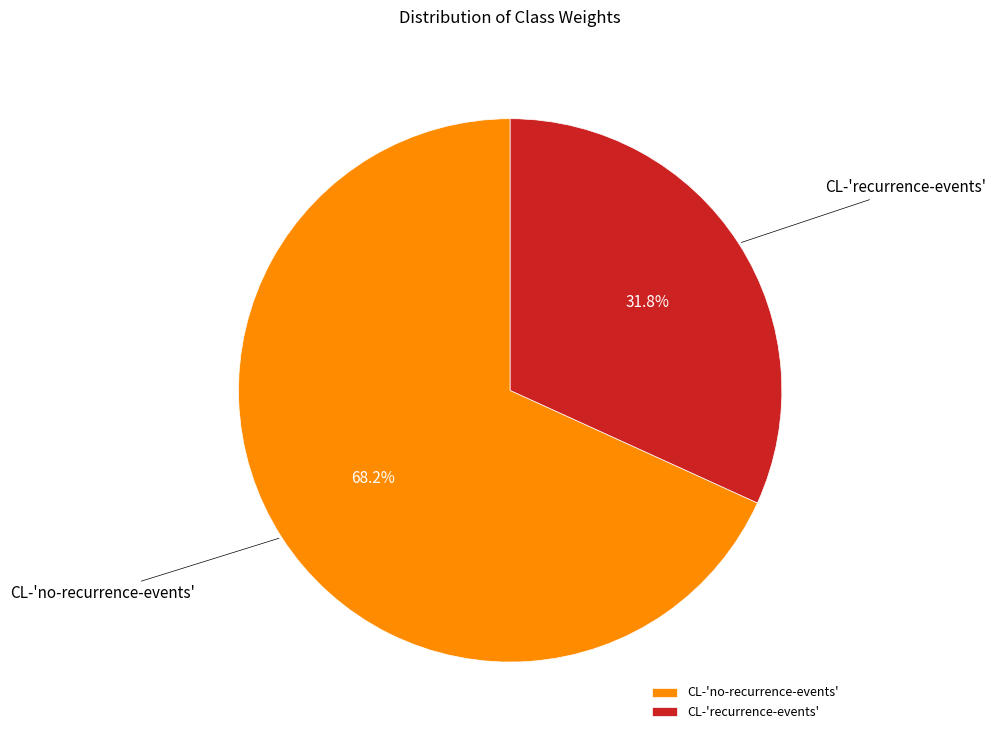

How many slices are in this pie chart?

2